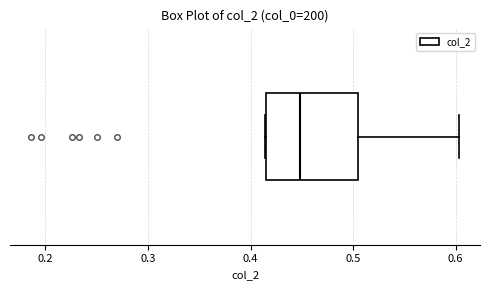

Read this box plot against the x-axis: the position of the median line, the range covered by the box, and the ends of both whiskers. The values are not printed on the chart, so give them approximately, as read against the axis.

median 0.45, box 0.41 to 0.50, whiskers 0.41 to 0.60